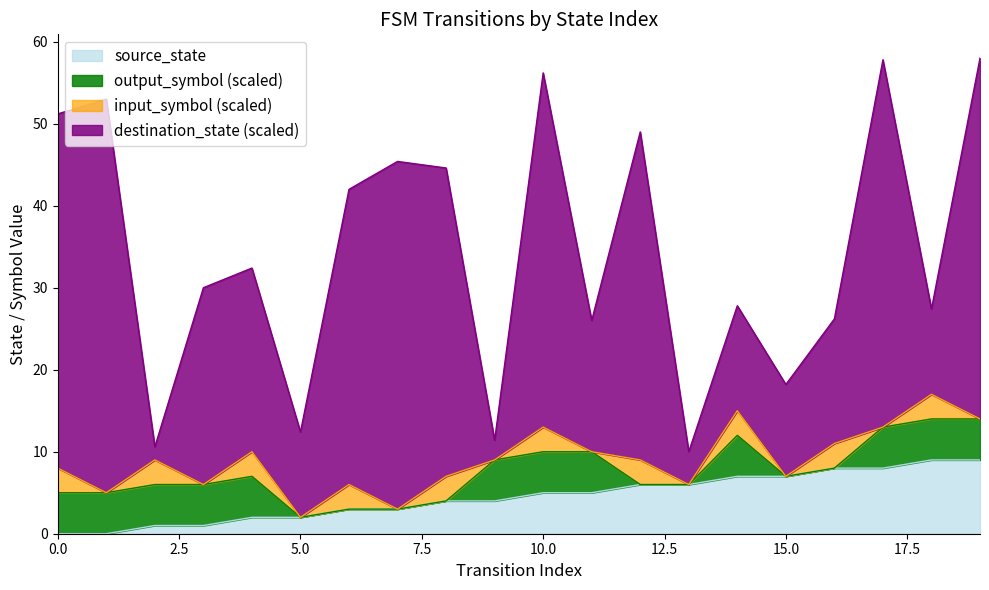

Reading right to left, extract all data points from this chart.

source_state: 9	9	8	8	7	7	6	6	5	5	4	4	3	3	2	2	1	1	0	0
destination_state: 55	13	56	19	14	16	5	50	20	54	3	47	53	45	13	28	30	2	60	54
input_symbol_val: 0	1	0	1	0	1	0	1	0	1	0	1	0	1	0	1	0	1	0	1
output_symbol: 1	1	1	0	0	1	0	0	1	1	1	0	0	0	0	1	1	1	1	1